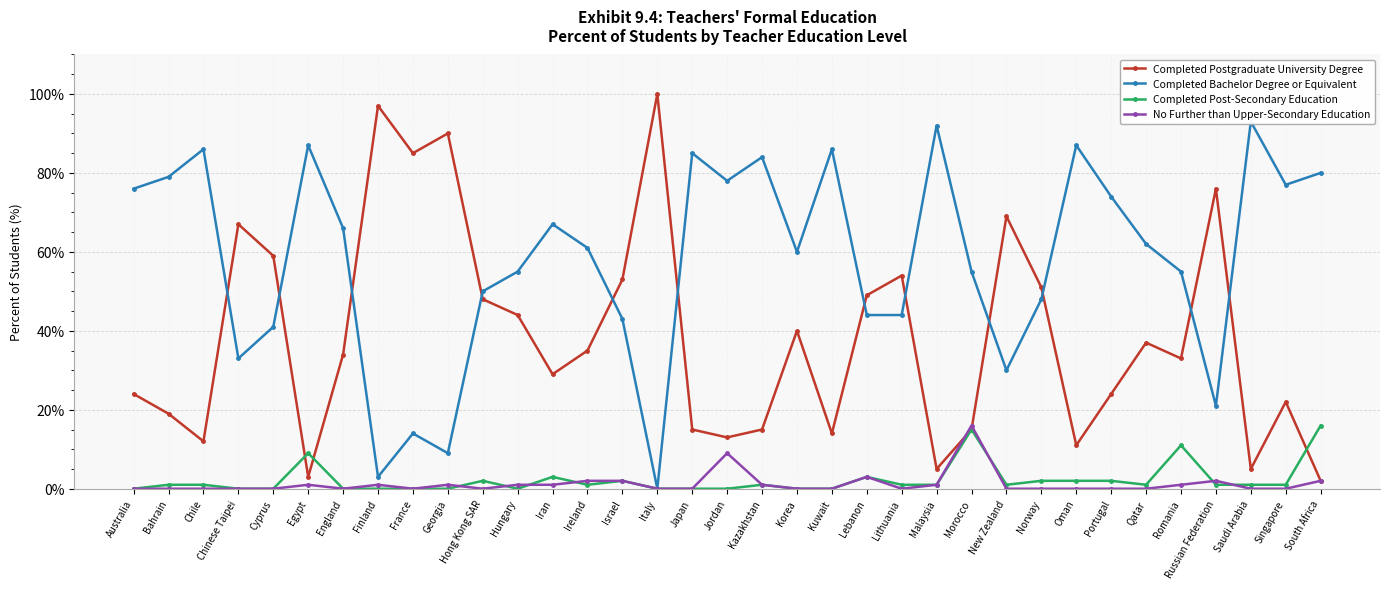

What is the total value across all series at Morocco?

101